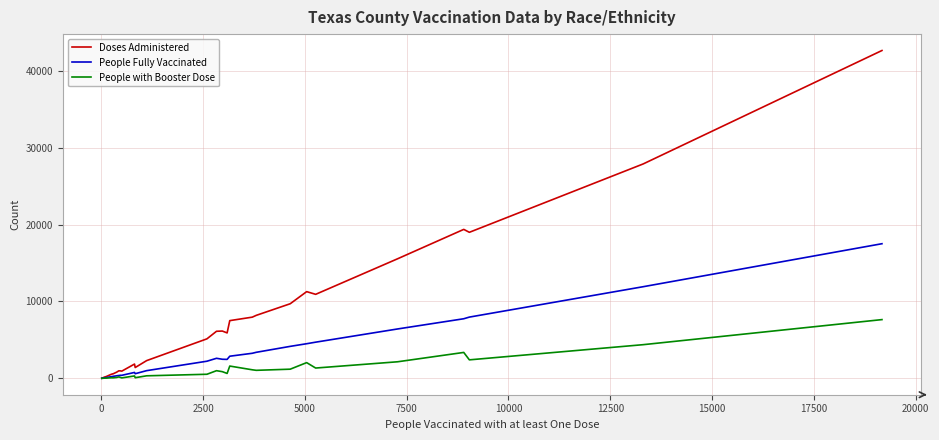

Which series has the largest total across all categories?

Doses Administered